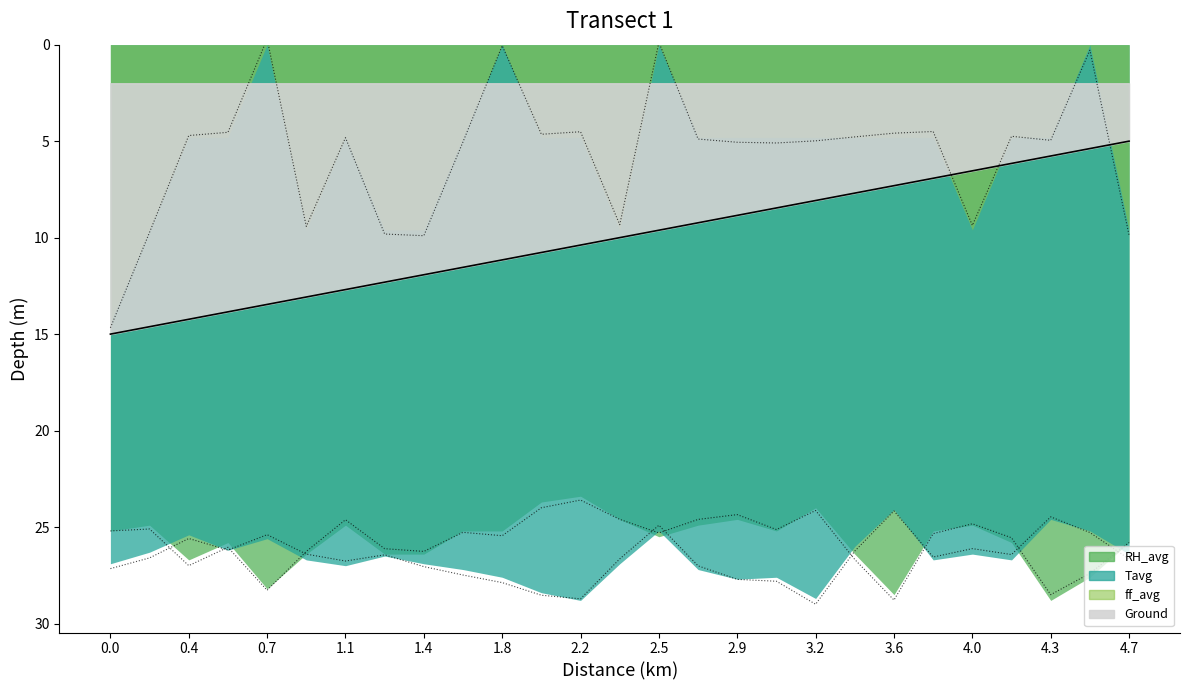

What is the highest value of the Tavg series?

29.0